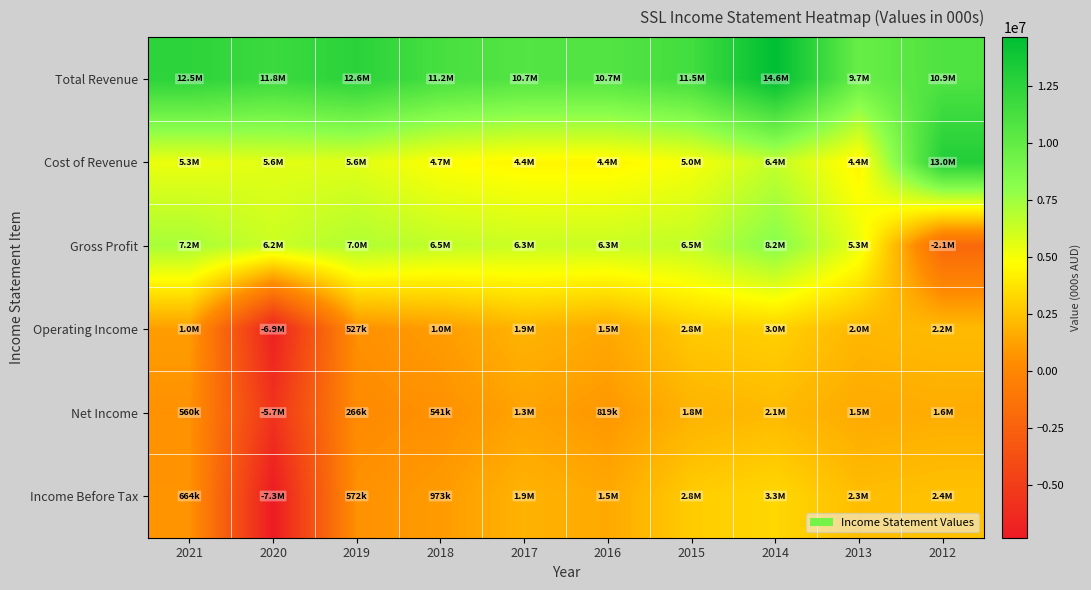

Reading left to right, transcribe all the data shown in this chart.

Total Revenue: 2021=12508300	2020=11793200	2019=12611500	2018=11241500	2017=10680600	2016=10713800	2015=11477200	2014=14629700	2013=9709300	2012=10905700
Cost of Revenue: 2021=5288700	2020=5582300	2019=5612000	2018=4745700	2017=4425500	2016=4418300	2015=4966500	2014=6440200	2013=4378700	2012=13005700
Gross Profit: 2021=7219700	2020=6211000	2019=6999500	2018=6495800	2017=6255200	2016=6295500	2015=6510800	2014=8189500	2013=5330600	2012=-2100000
Operating Income: 2021=1029500	2020=-6933800	2019=527000	2018=1010000	2017=1897800	2016=1470100	2015=2756300	2014=3007100	2013=2018500	2012=2174700
Net Income: 2021=559500	2020=-5684200	2019=266300	2018=540800	2017=1262200	2016=819300	2015=1840900	2014=2135100	2013=1501600	2012=1616200
Income Before Tax: 2021=663900	2020=-7329100	2019=571900	2018=972900	2017=1859000	2016=1469300	2015=2824500	2014=3256300	2013=2269200	2012=2447100